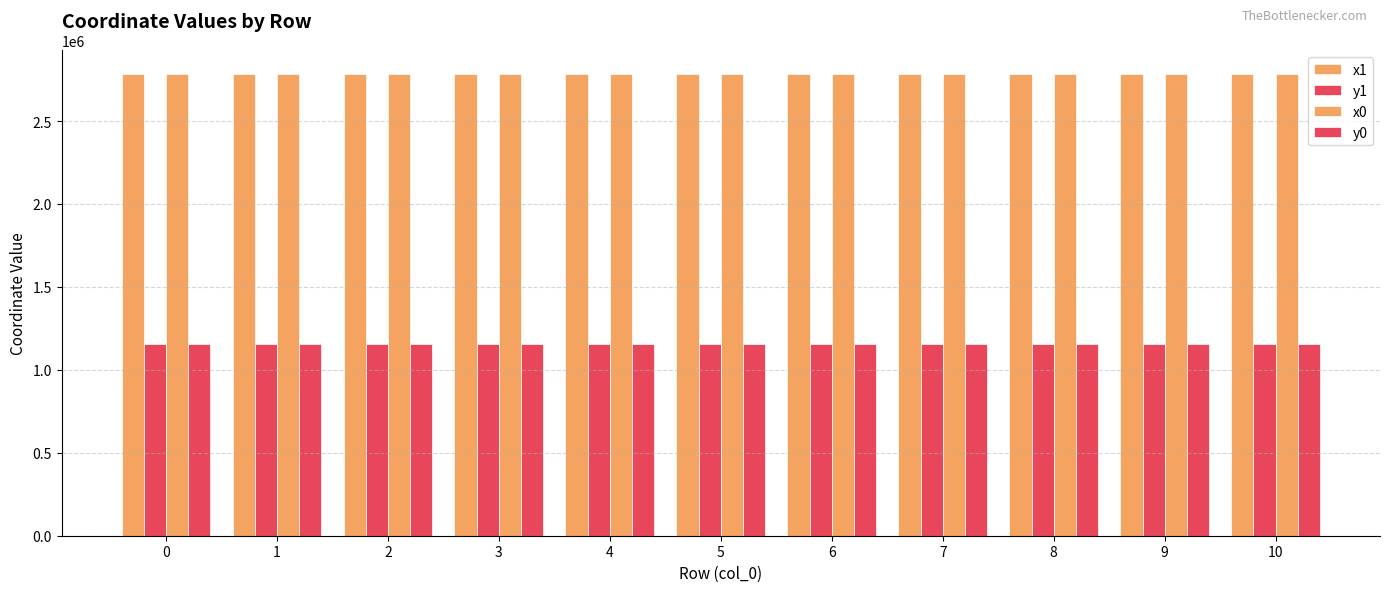

How many groups of bars are there?

11